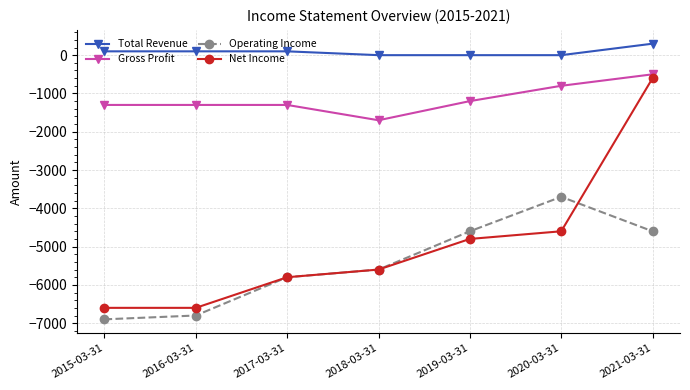

Reading right to left, extract all data points from this chart.

Total Revenue: 2021-03-31=300	2020-03-31=0	2019-03-31=0	2018-03-31=0	2017-03-31=100	2016-03-31=100	2015-03-31=100
Gross Profit: 2021-03-31=-500	2020-03-31=-800	2019-03-31=-1200	2018-03-31=-1700	2017-03-31=-1300	2016-03-31=-1300	2015-03-31=-1300
Operating Income: 2021-03-31=-4600	2020-03-31=-3700	2019-03-31=-4600	2018-03-31=-5600	2017-03-31=-5800	2016-03-31=-6800	2015-03-31=-6900
Net Income: 2021-03-31=-600	2020-03-31=-4600	2019-03-31=-4800	2018-03-31=-5600	2017-03-31=-5800	2016-03-31=-6600	2015-03-31=-6600